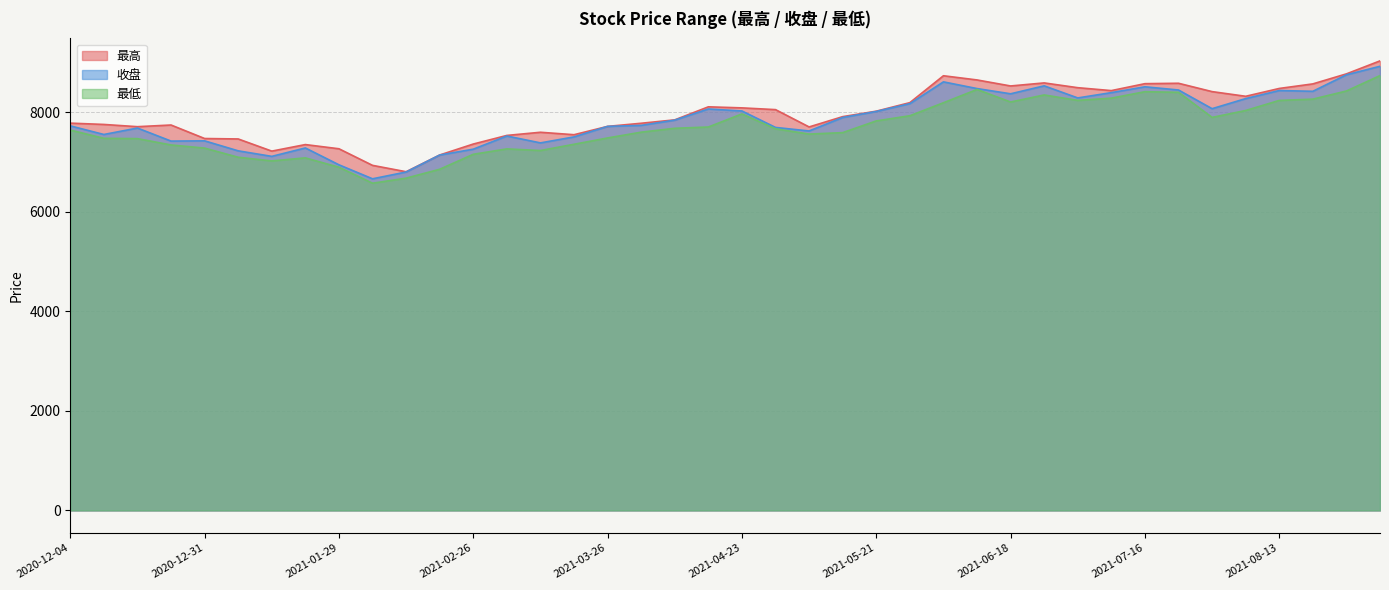

True or false: 收盘 has more than 2 interior local peaks.

True